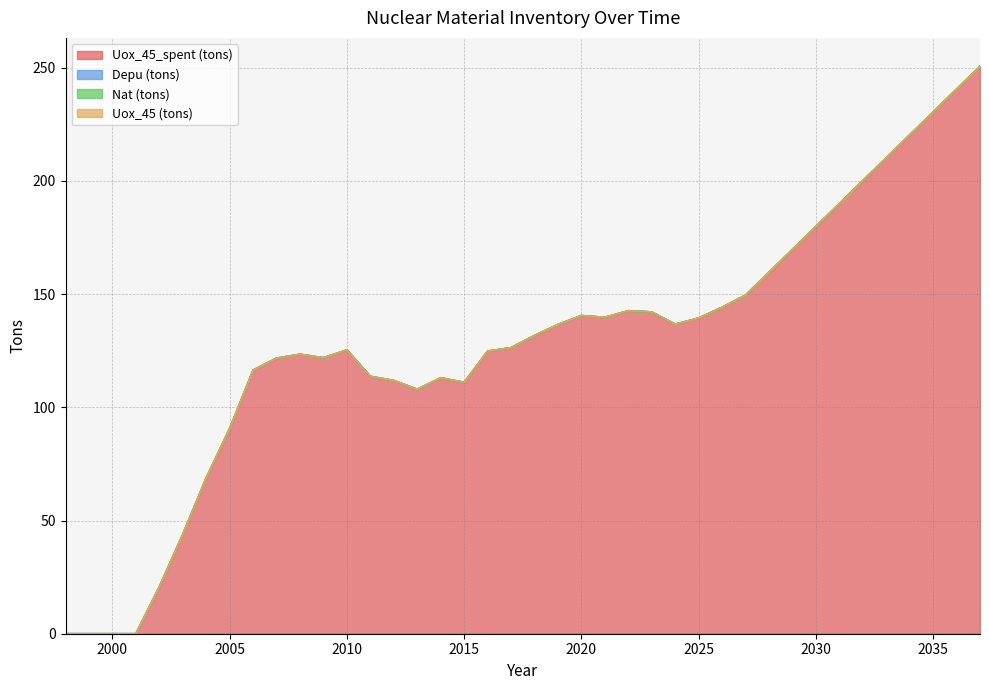

At which label does Nat (tons) reach its peak?

1998